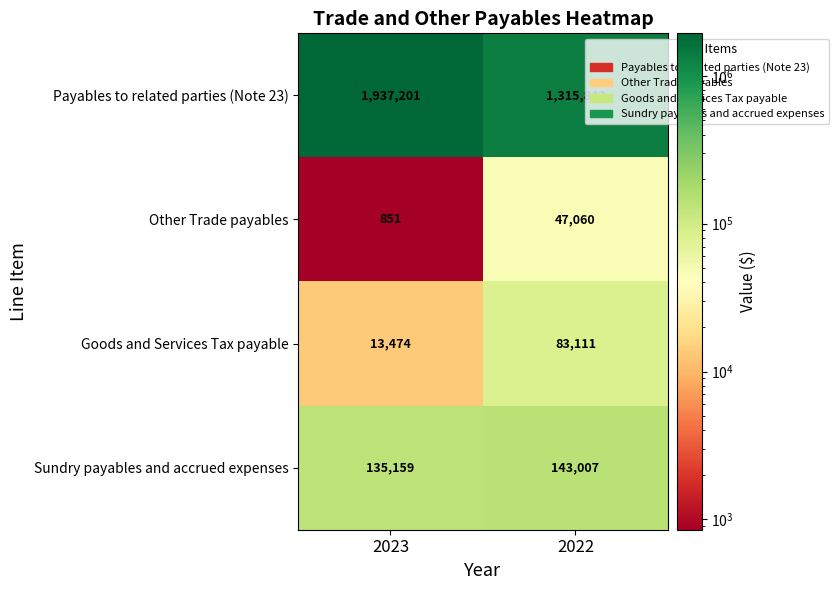

List the series in order of their peak value, highest first.

Payables to related parties (Note 23), Sundry payables and accrued expenses, Goods and Services Tax payable, Other Trade payables